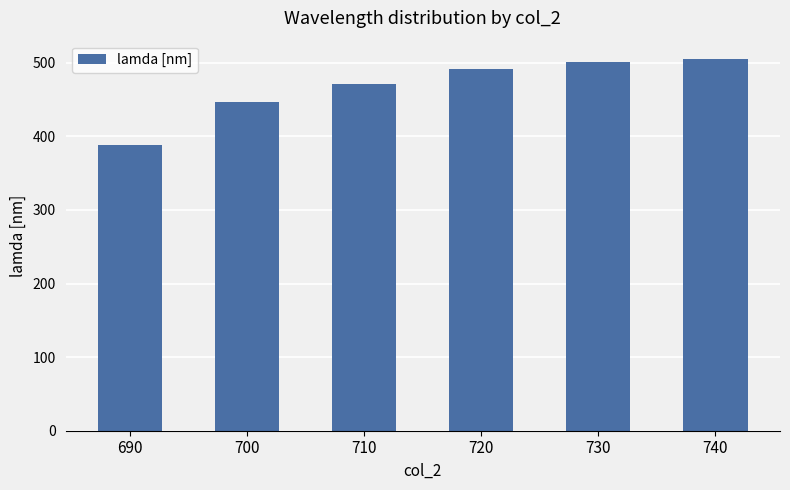

What is the value of the 3rd bar from the left?

471.3